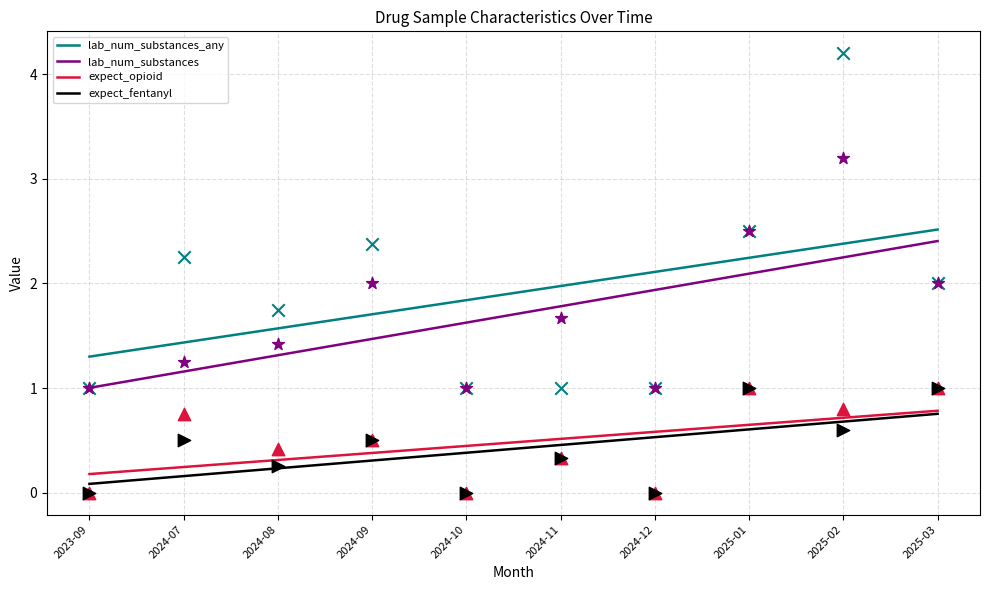

Is the value of lab_num_substances at 2025-03 greater than the value of expect_fentanyl at 2024-10?

Yes